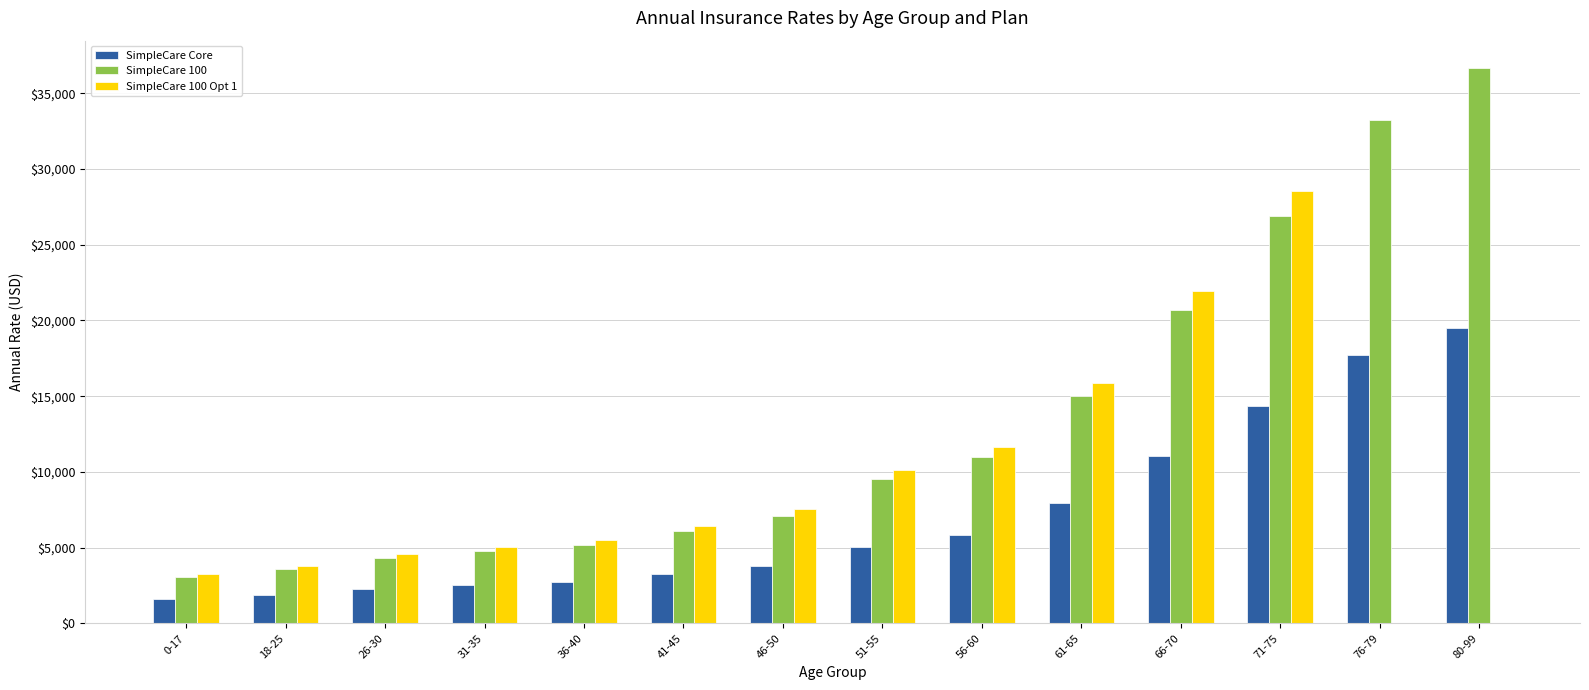

What is the sum of all SimpleCare 100 Opt 1 values?

124240.2